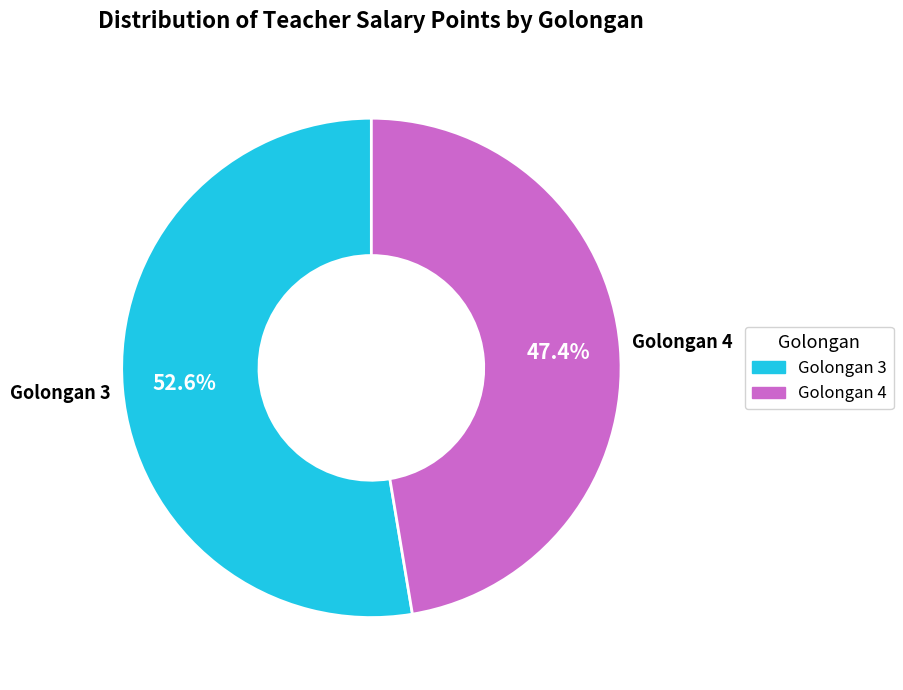

Which slice is the largest?

Golongan 3